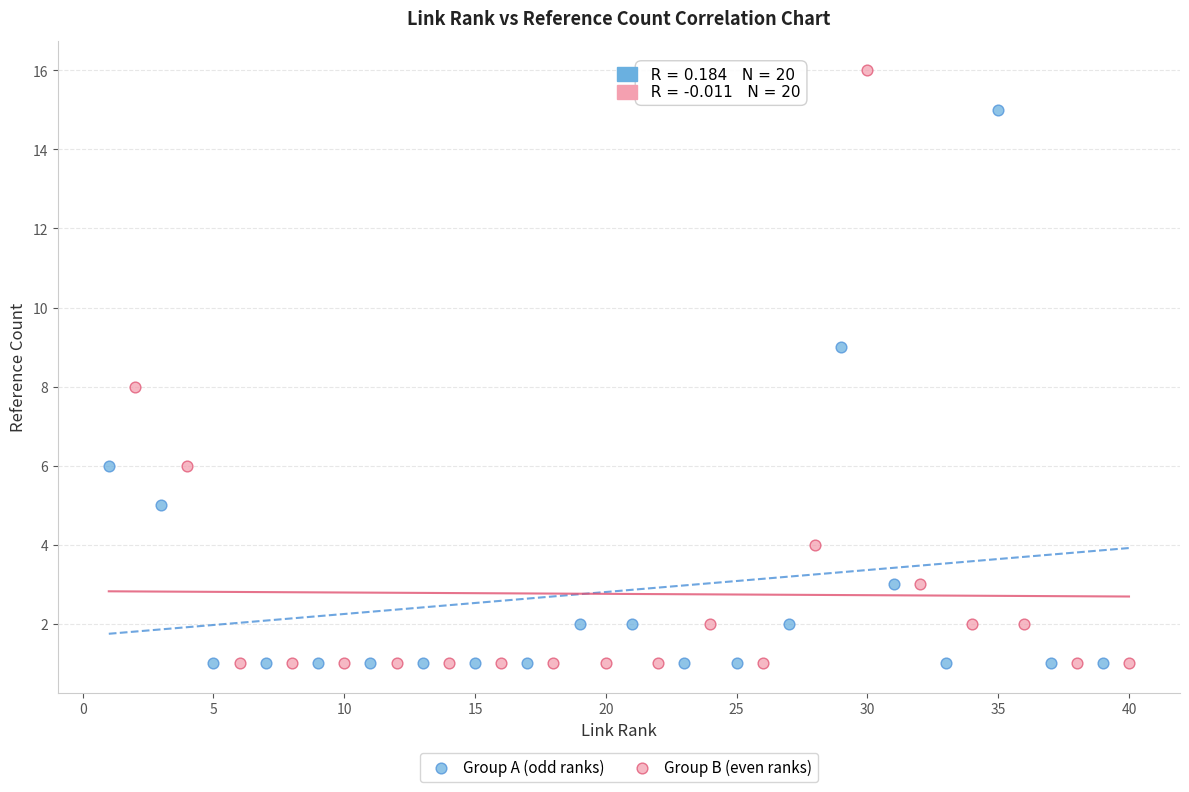

Which series contains the highest Y value?

Group B (even ranks)